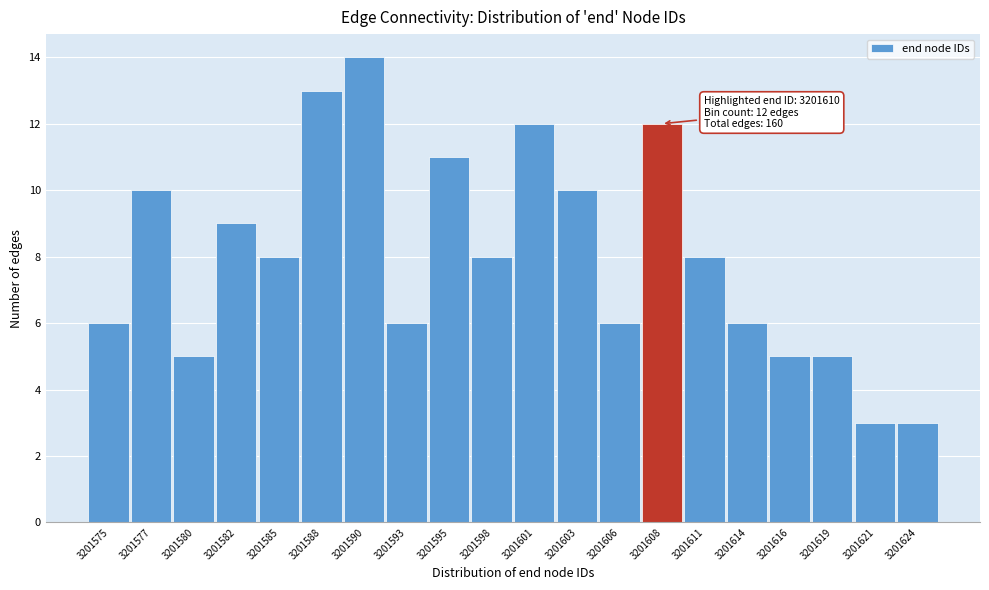

Reading right to left, what are all the values shown in this chart?

3	3	5	5	6	8	12	6	10	12	8	11	6	14	13	8	9	5	10	6